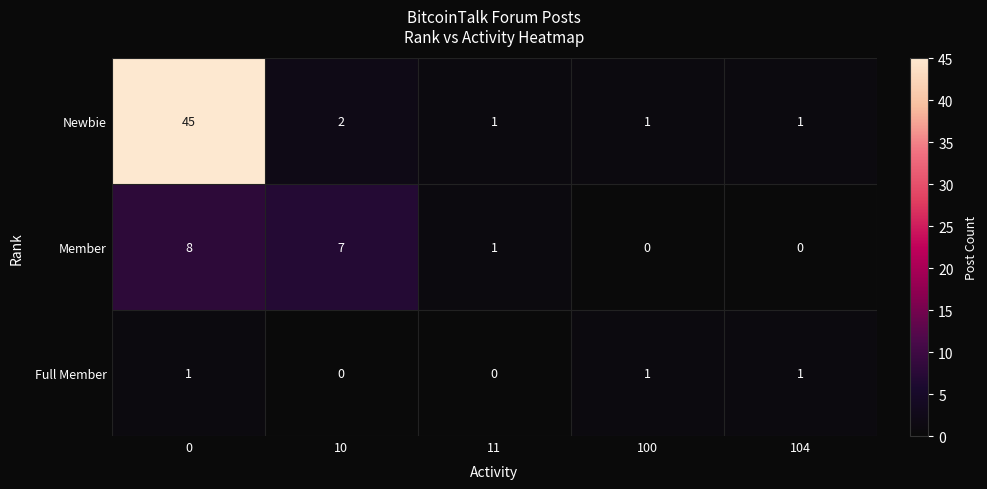

Which series has the largest total across all categories?

Newbie